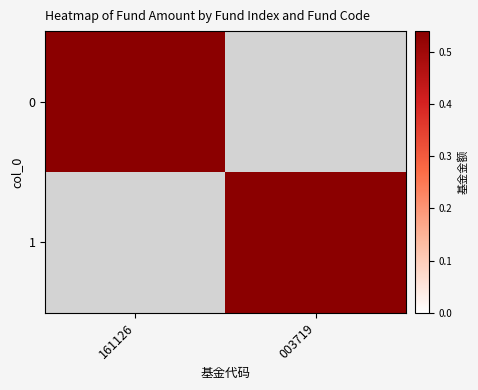

Rank the series at 161126 from lowest to highest value.

1, 0